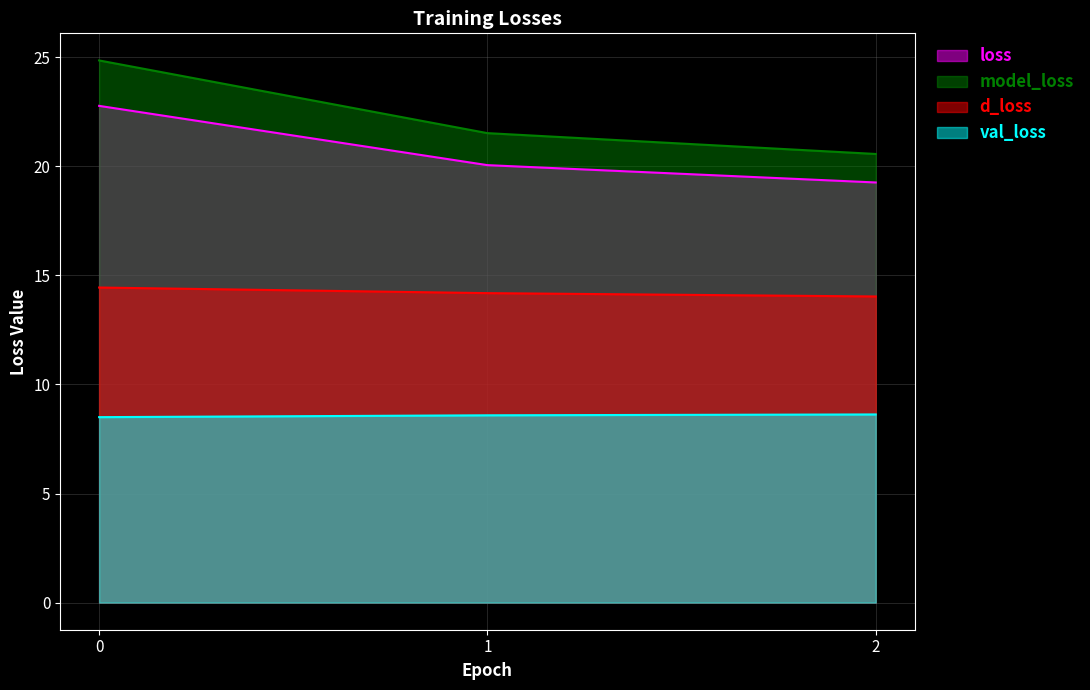

Rank the series by their maximum value, from highest to lowest.

model_loss, loss, d_loss, val_loss